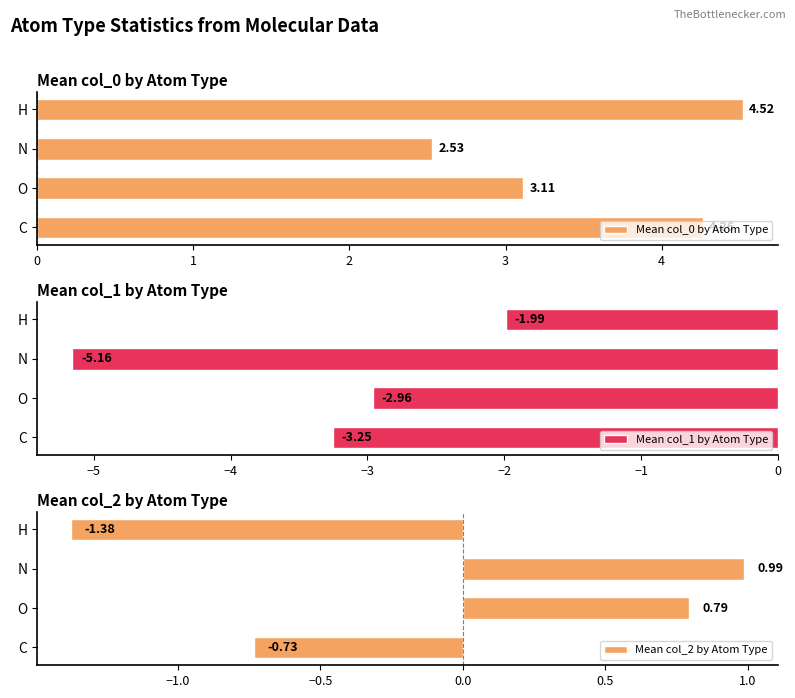

Reading left to right, transcribe all the data shown in this chart.

Mean col_0 by Atom Type: 4.3	3.1	2.5	4.5
Mean col_1 by Atom Type: -3.3	-3.0	-5.2	-2.0
Mean col_2 by Atom Type: -0.7	0.8	1.0	-1.4